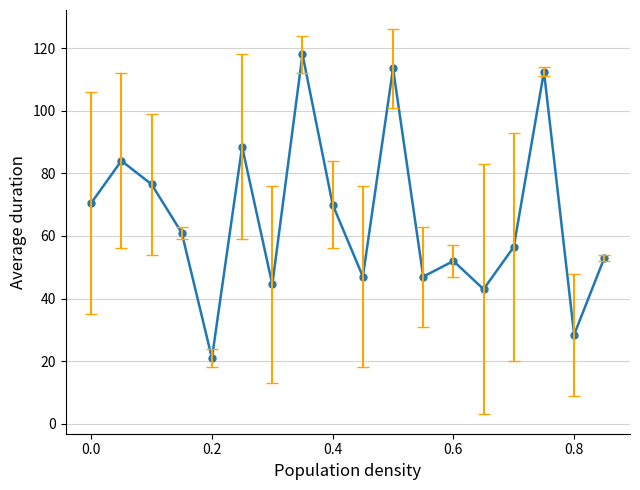

How many points are higher than both their immediate neighbors (excluding endpoints)?

6